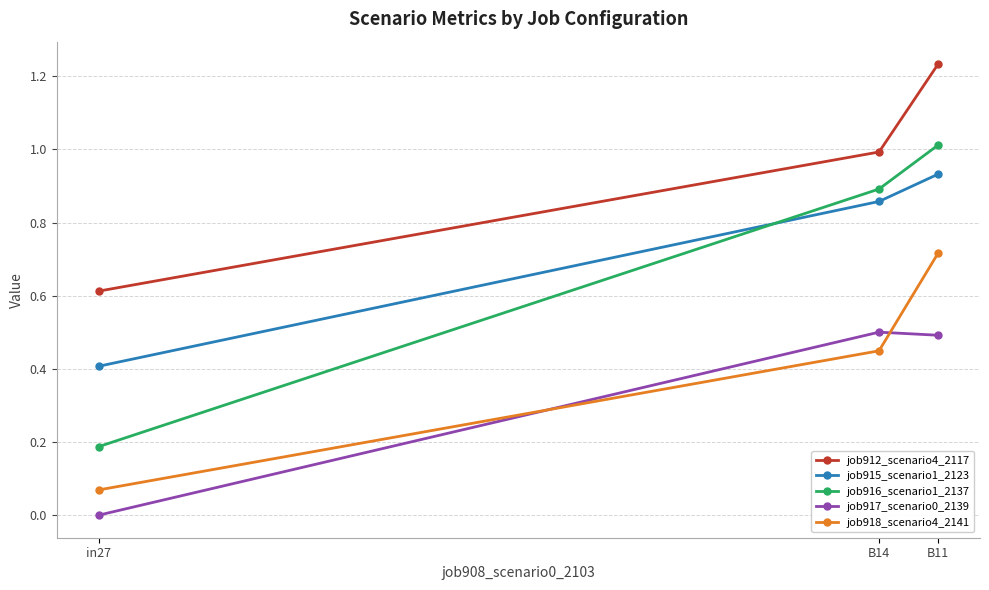

At B14, list the series in order from smallest to largest.

job918_scenario4_2141, job917_scenario0_2139, job915_scenario1_2123, job916_scenario1_2137, job912_scenario4_2117